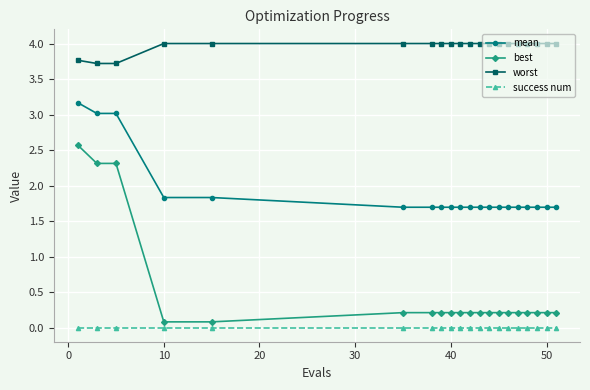

What are all the series names shown in the legend?

mean, best, worst, success num